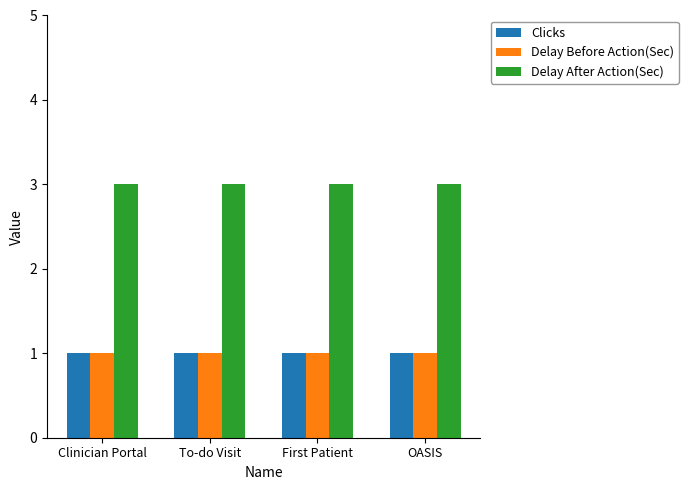

What is the total value across all series at To-do Visit?

5